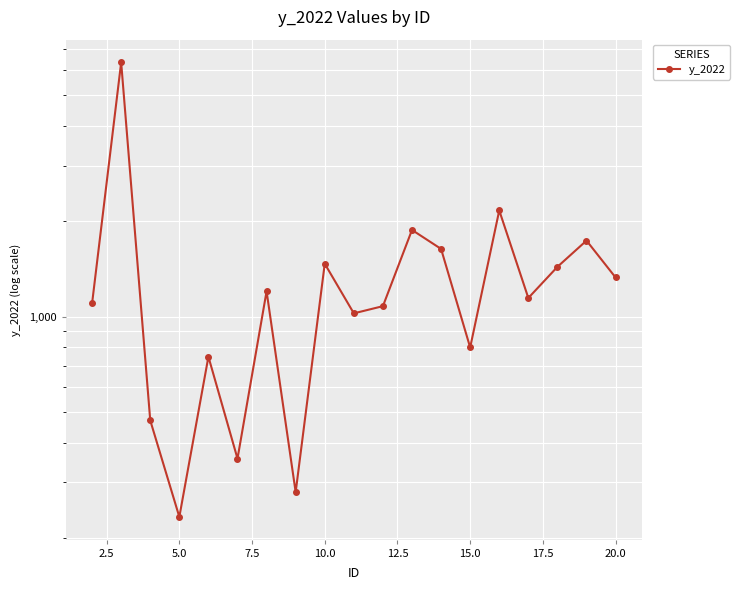

How many points are higher than both their immediate neighbors (excluding endpoints)?

7